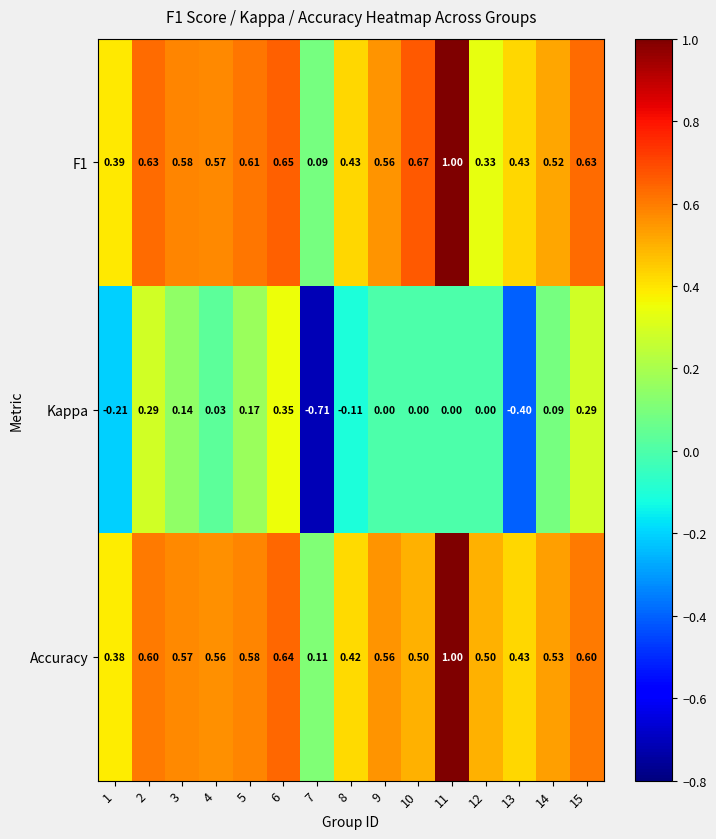

Is the value of F1 at 5 greater than the value of Kappa at 9?

Yes